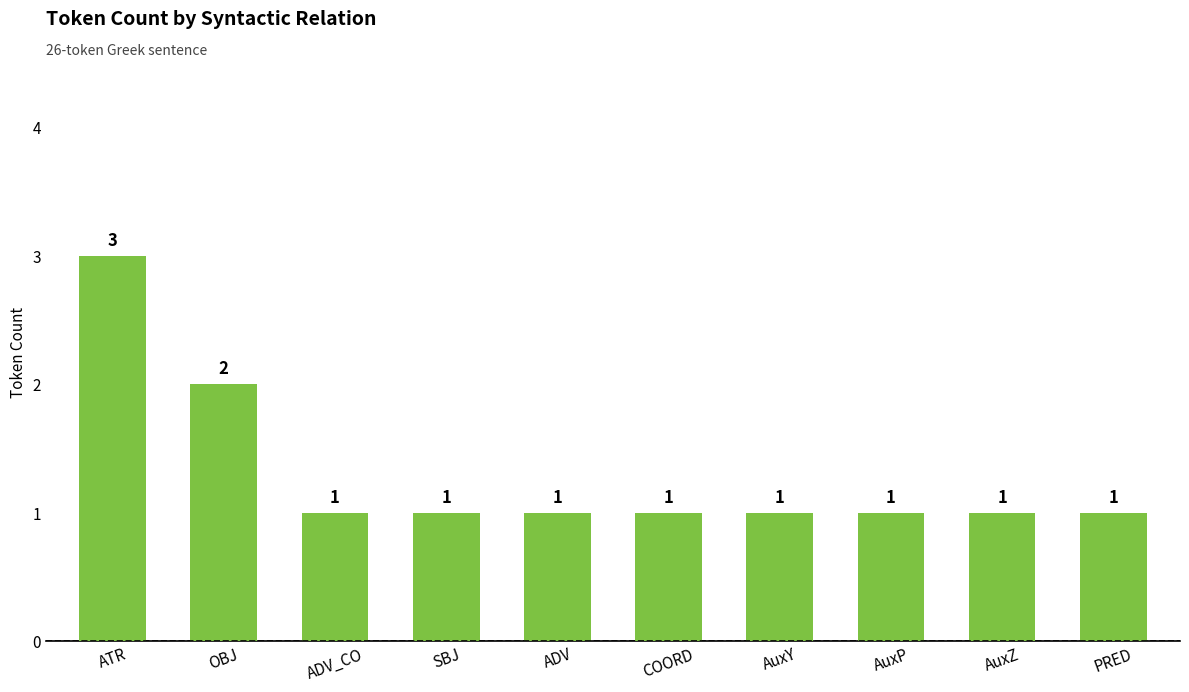

Reading left to right, list all the values displayed in this chart.

3	2	1	1	1	1	1	1	1	1